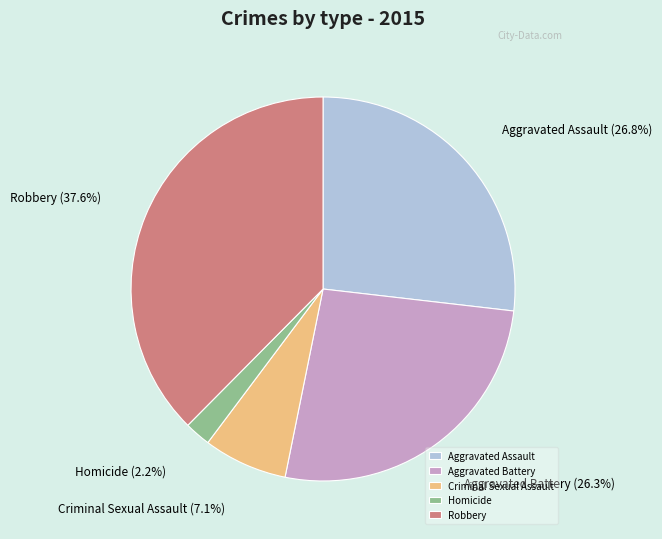

The Criminal Sexual Assault slice represents 7% of the pie. True or false?

True